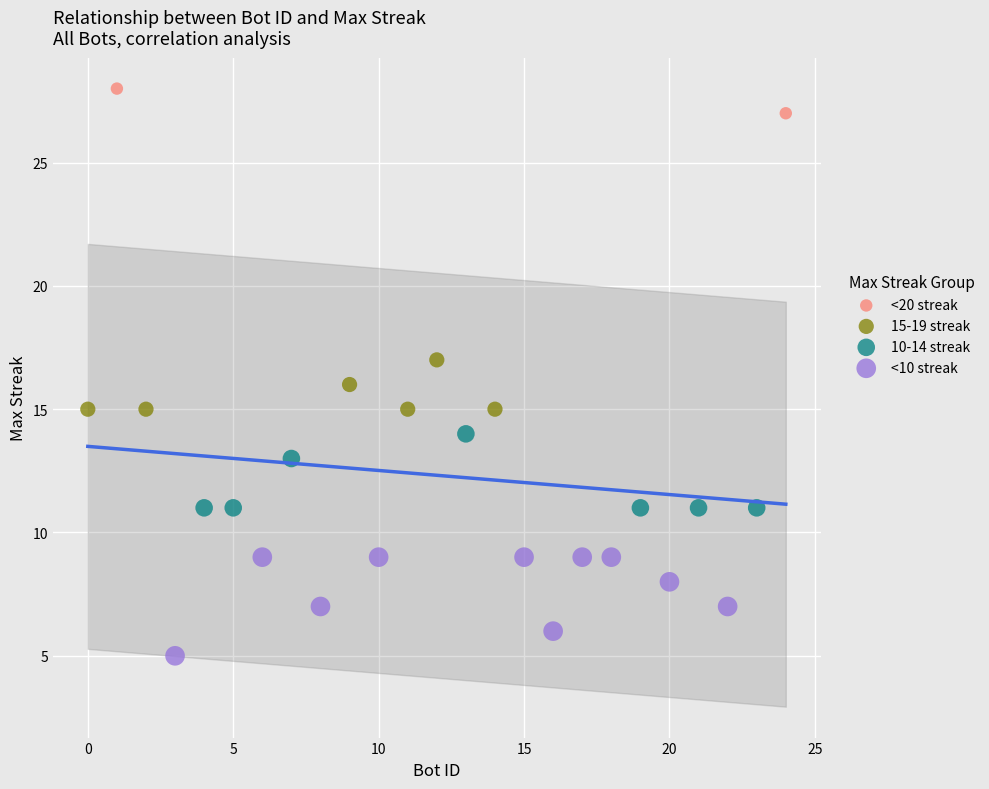

Which series contains the highest Y value?

<20 streak